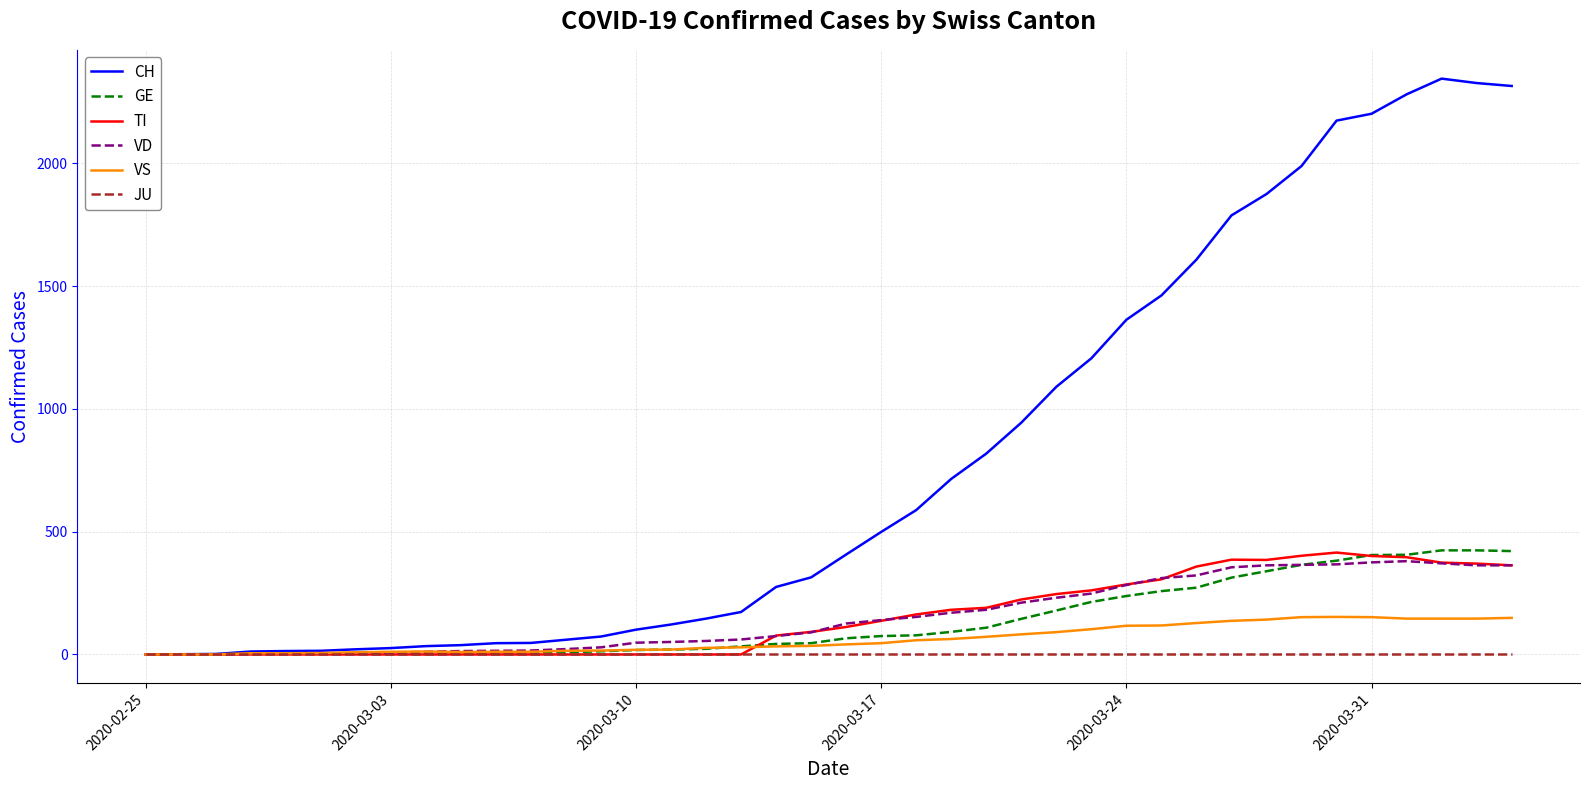

How many lines are shown in the chart?

6